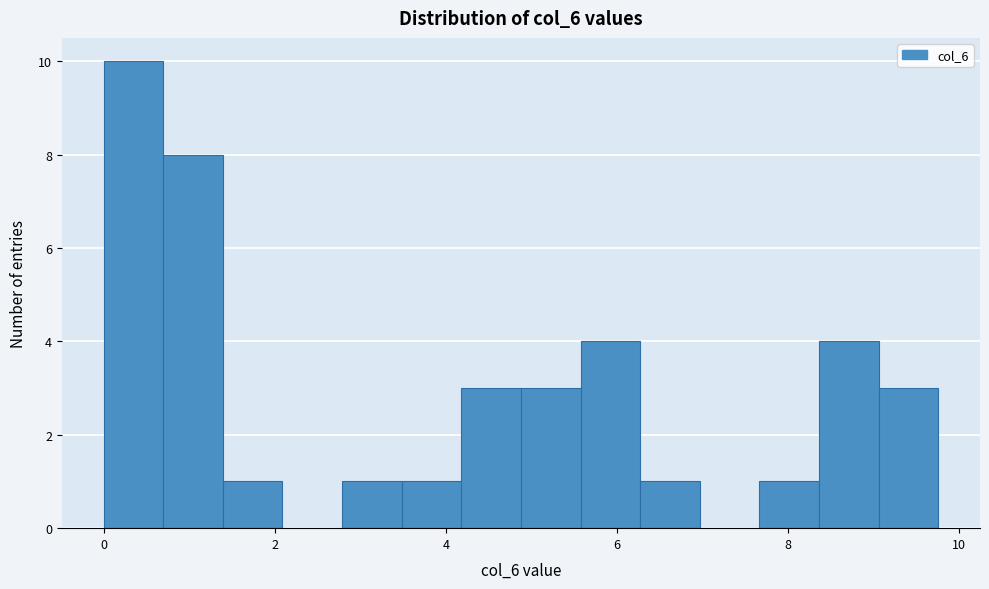

Around what value on the x-axis is the tallest bar? Give the approximate position of its centre, as read against the axis.

0.4